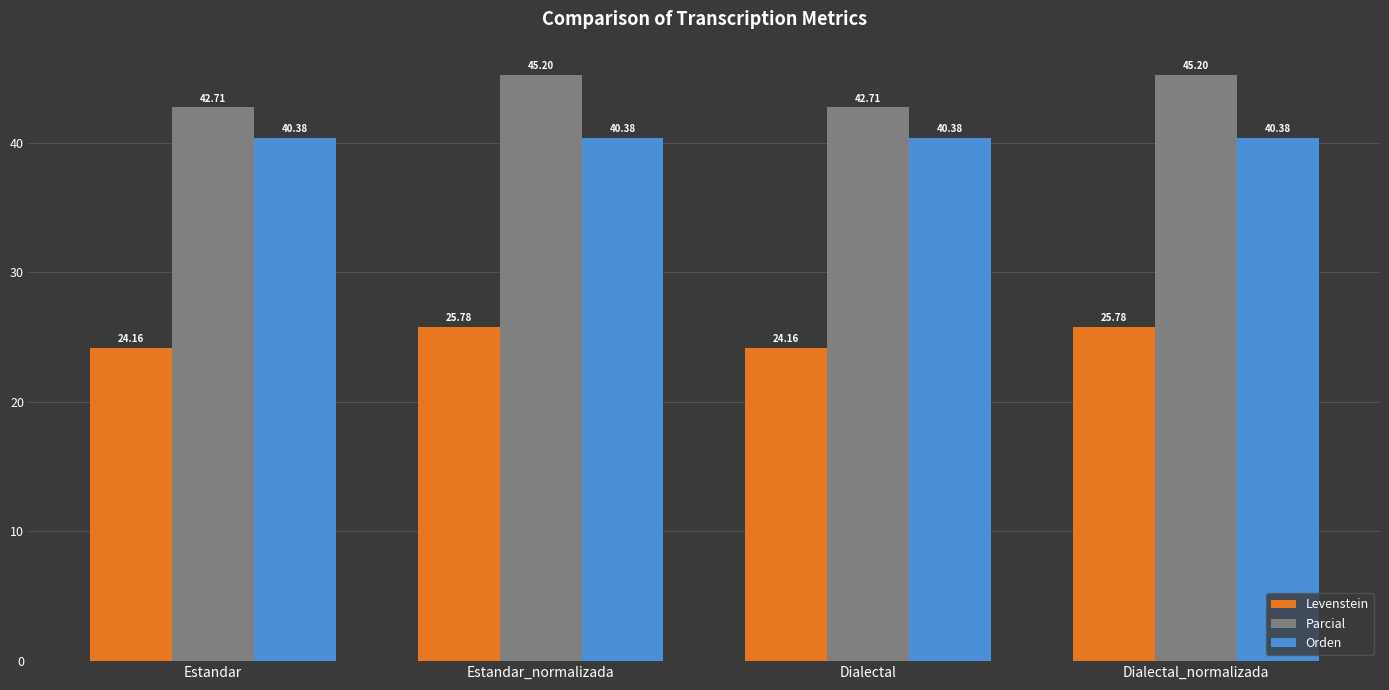

What is the difference between the Parcial values at Estandar_normalizada and Estandar?

2.5